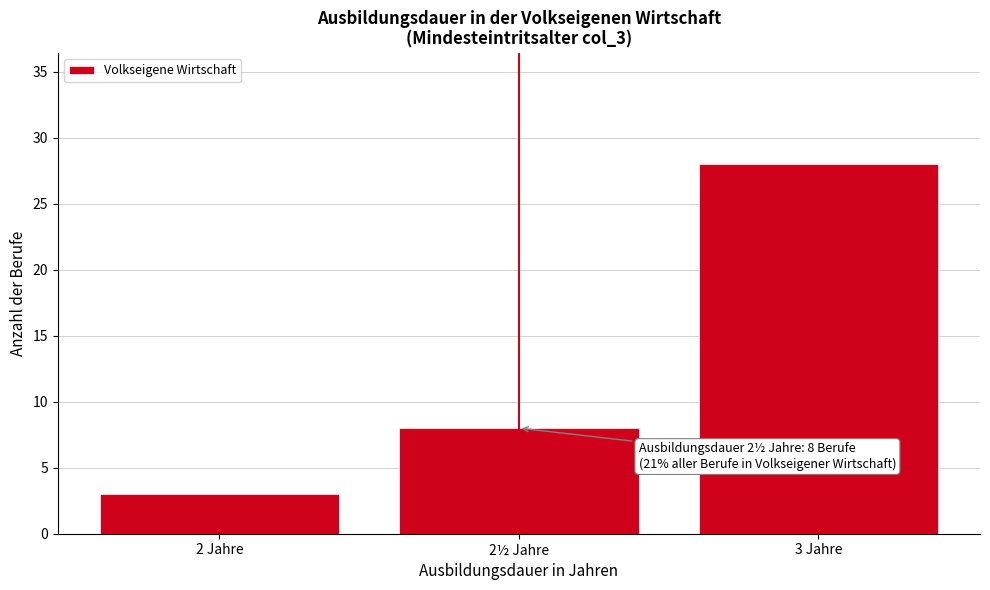

Reading left to right, extract all data points from this chart.

3	8	28